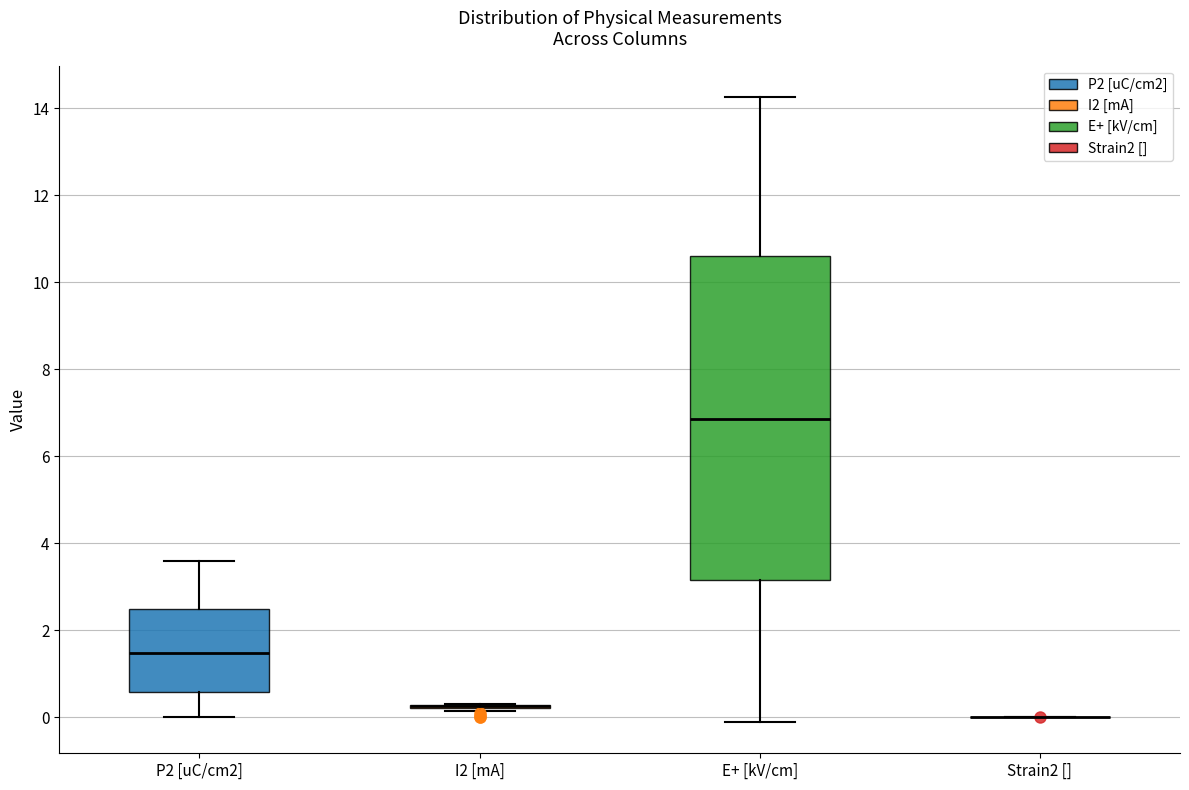

Reading left to right, transcribe this box plot: for each box, give where its median line is, the range the box spans, and where its two whiskers end, as read against the y-axis. The values are not printed on the chart, so give them approximately, as read against the axis.

P2 [uC/cm2]: median 1.4, box 0.6 to 2.4, whiskers 0.0 to 3.6
I2 [mA]: box collapsed to a line at 0.2, whiskers 0.2 to 0.2
E+ [kV/cm]: median 6.8, box 3.2 to 10.6, whiskers -0.2 to 14.2
Strain2 []: box collapsed to a line at 0.0, whiskers 0.0 to 0.0